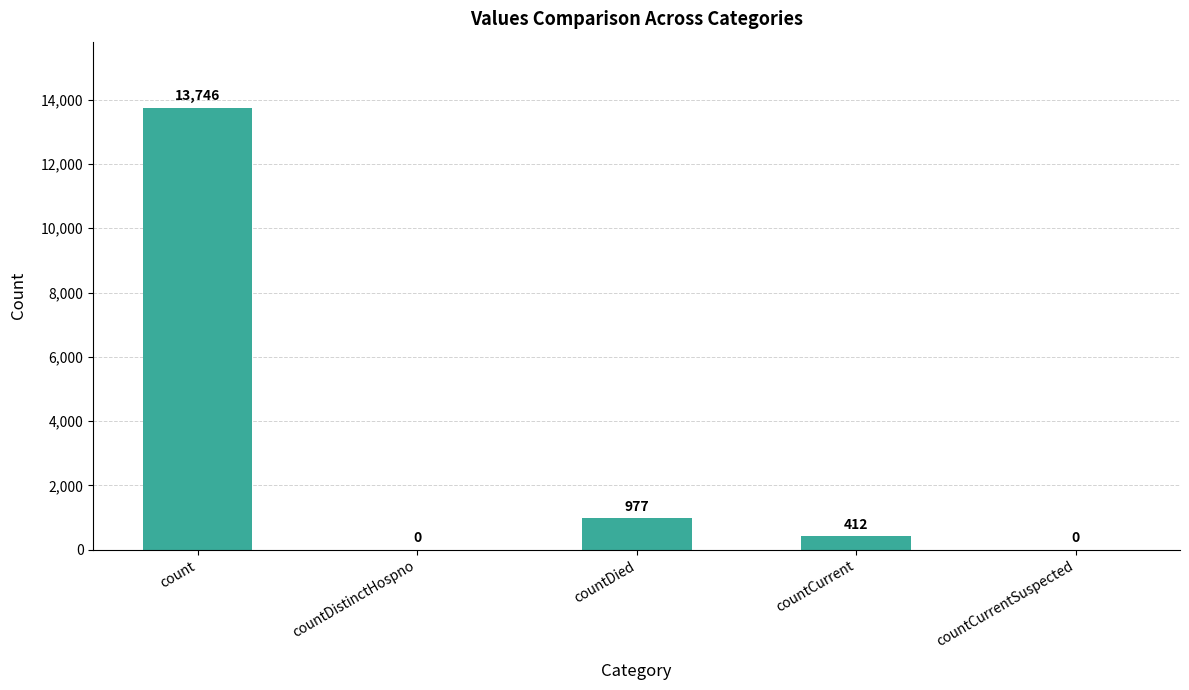

At which category does the chart reach its peak across all series?

count